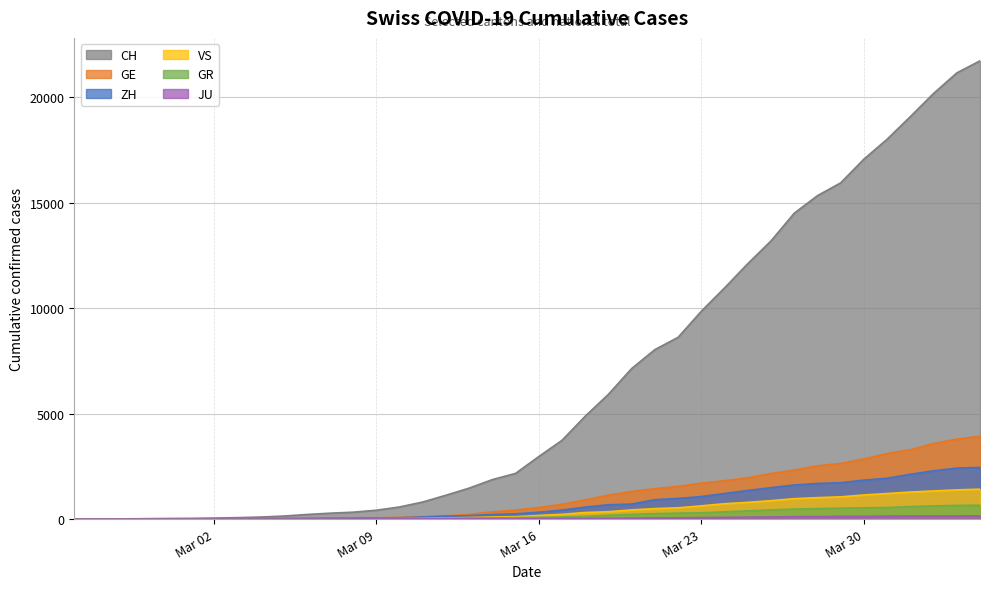

At which category does the chart reach its peak across all series?

2020-04-04